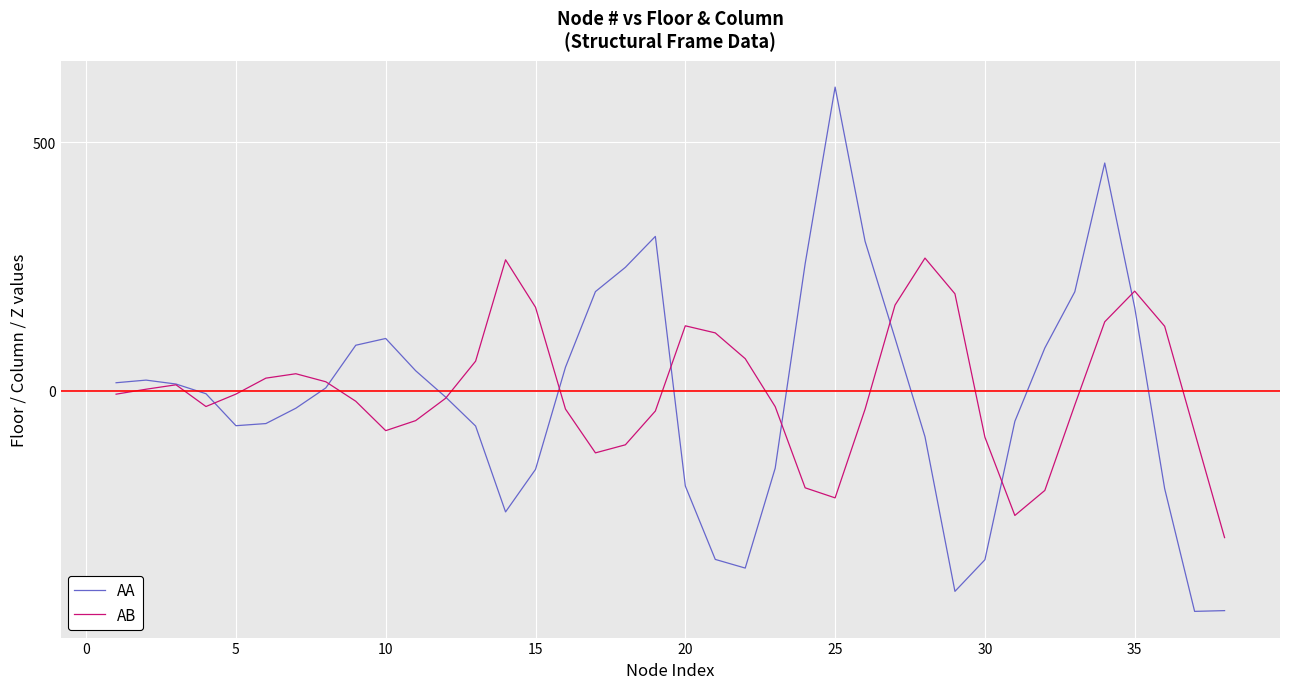

List the series in order of their peak value, highest first.

AA, AB